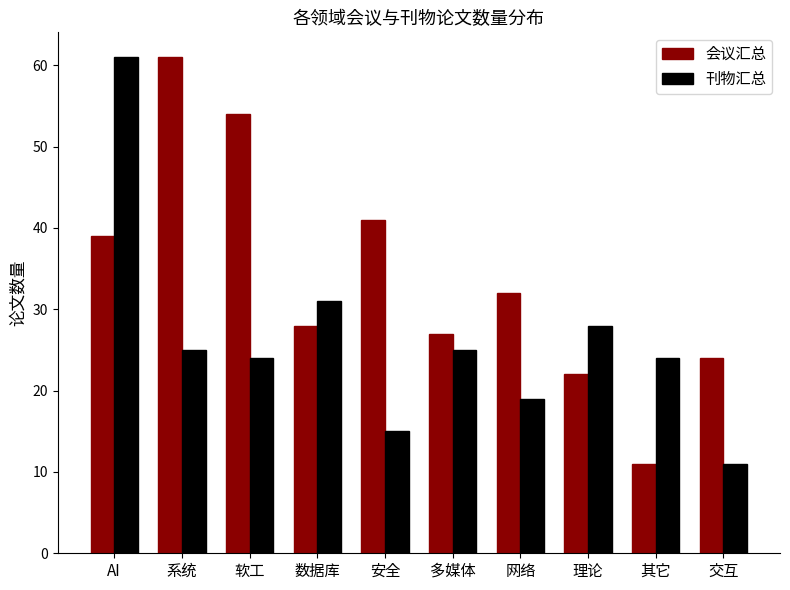

What is the label of the 8th bar from the right?

软工